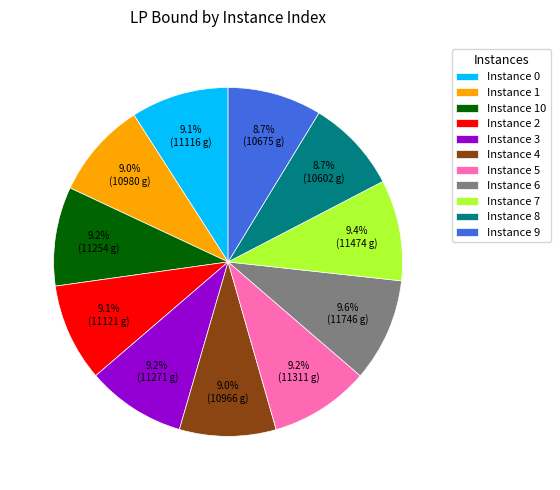

What percentage do Instance 3 and Instance 7 together represent?

18.6%